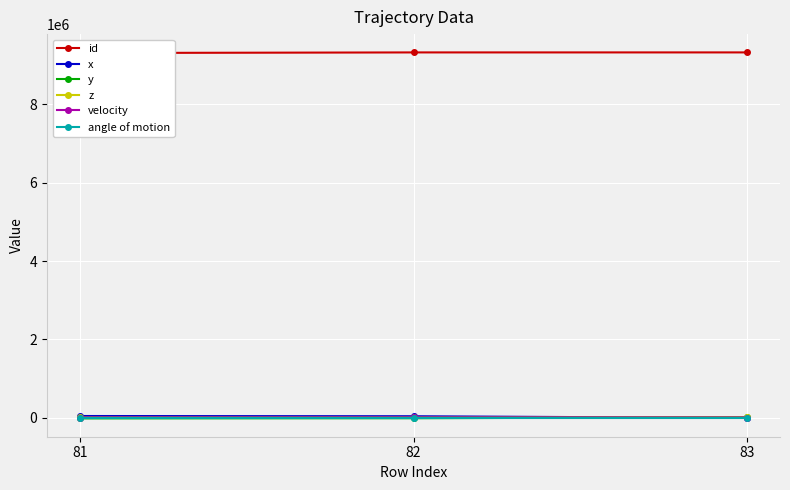

Rank the series by their maximum value, from highest to lowest.

id, x, y, z, velocity, angle of motion